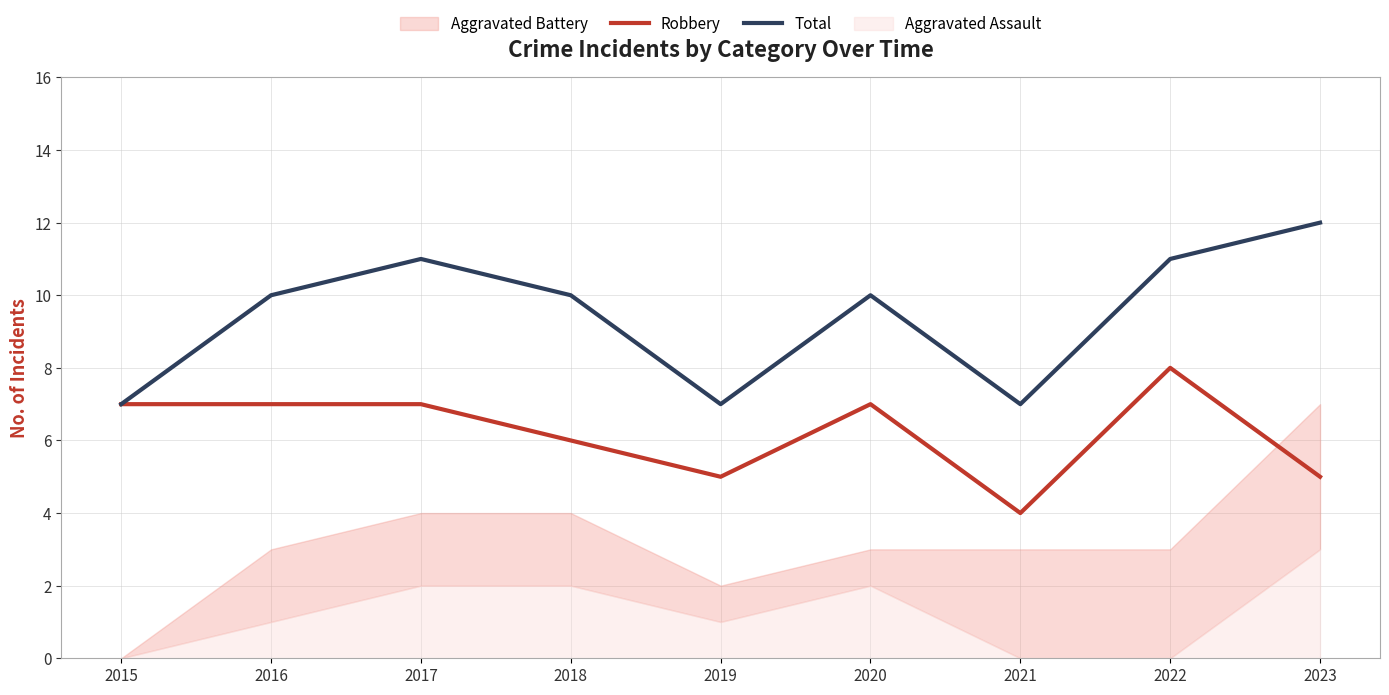

Where is the first local minimum for Total?

2019